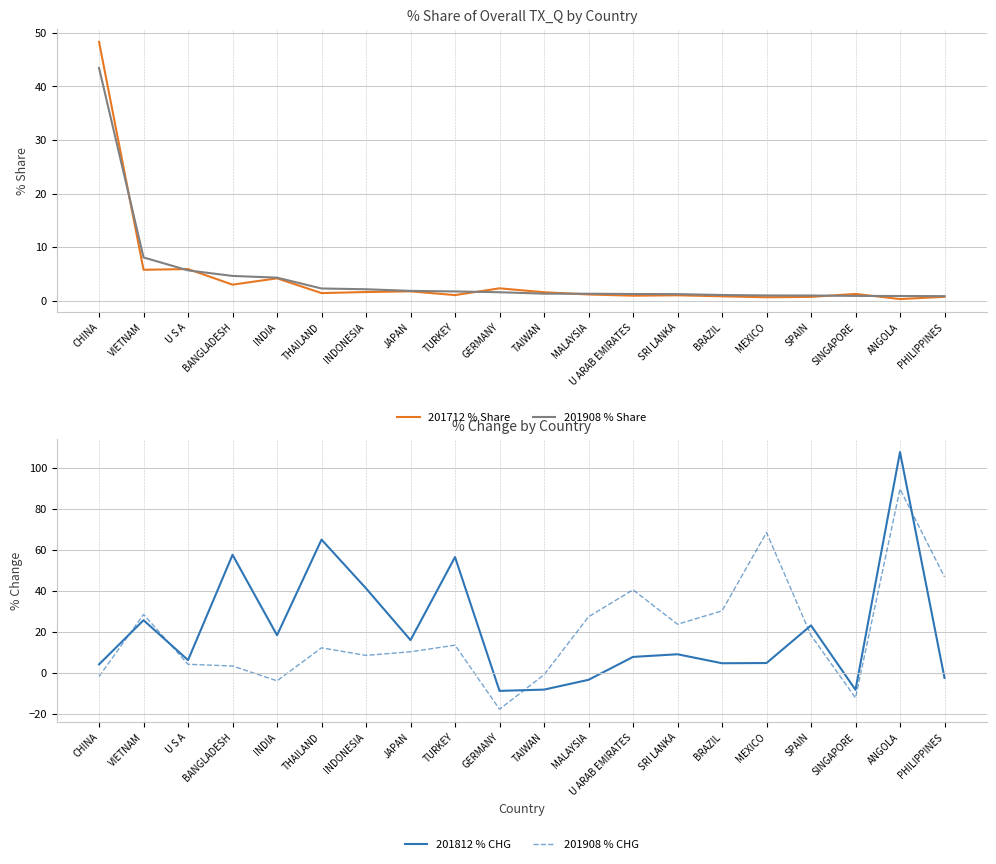

At which category is the sum across all series the highest?

ANGOLA